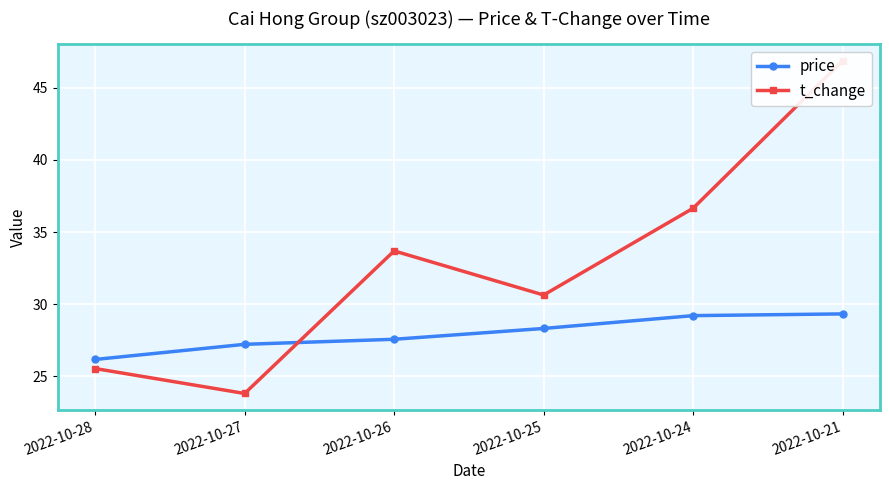

At which label does price first exceed 28?

2022-10-25